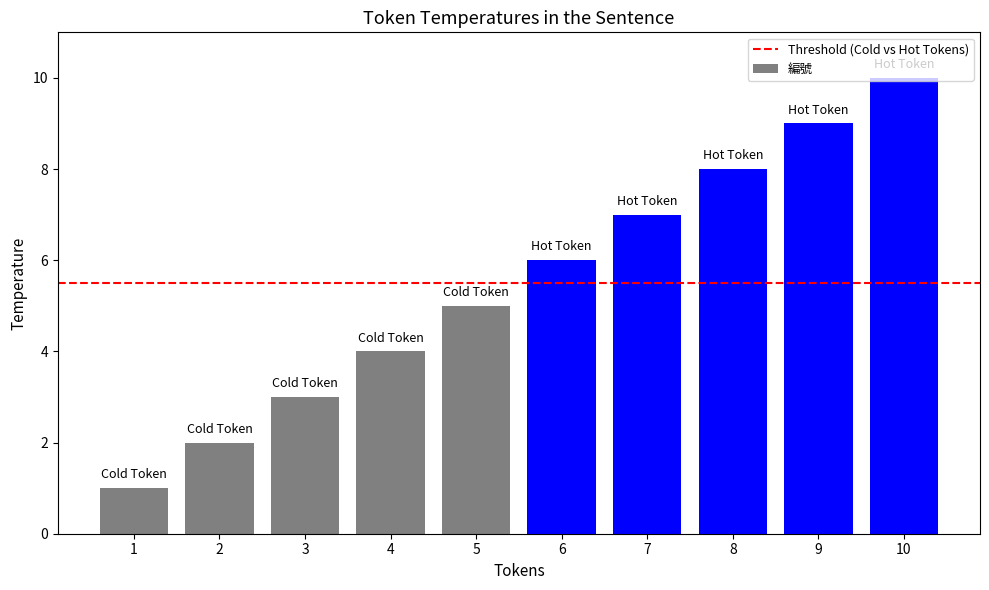

List the labels in order of value, largest first.

10, 9, 8, 7, 6, 5, 4, 3, 2, 1